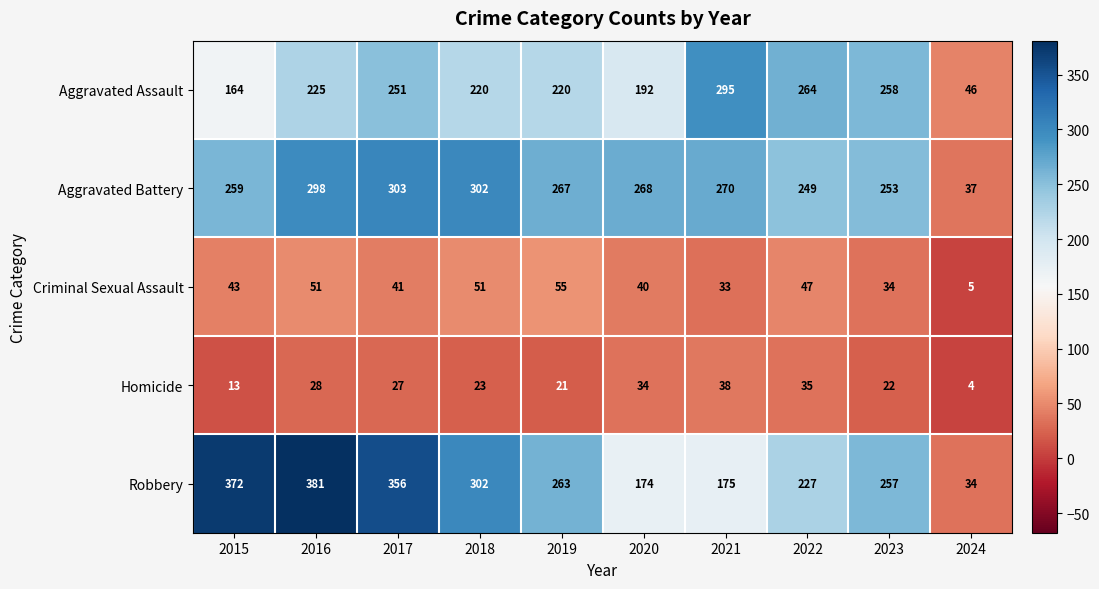

How many series are shown in this chart?

5